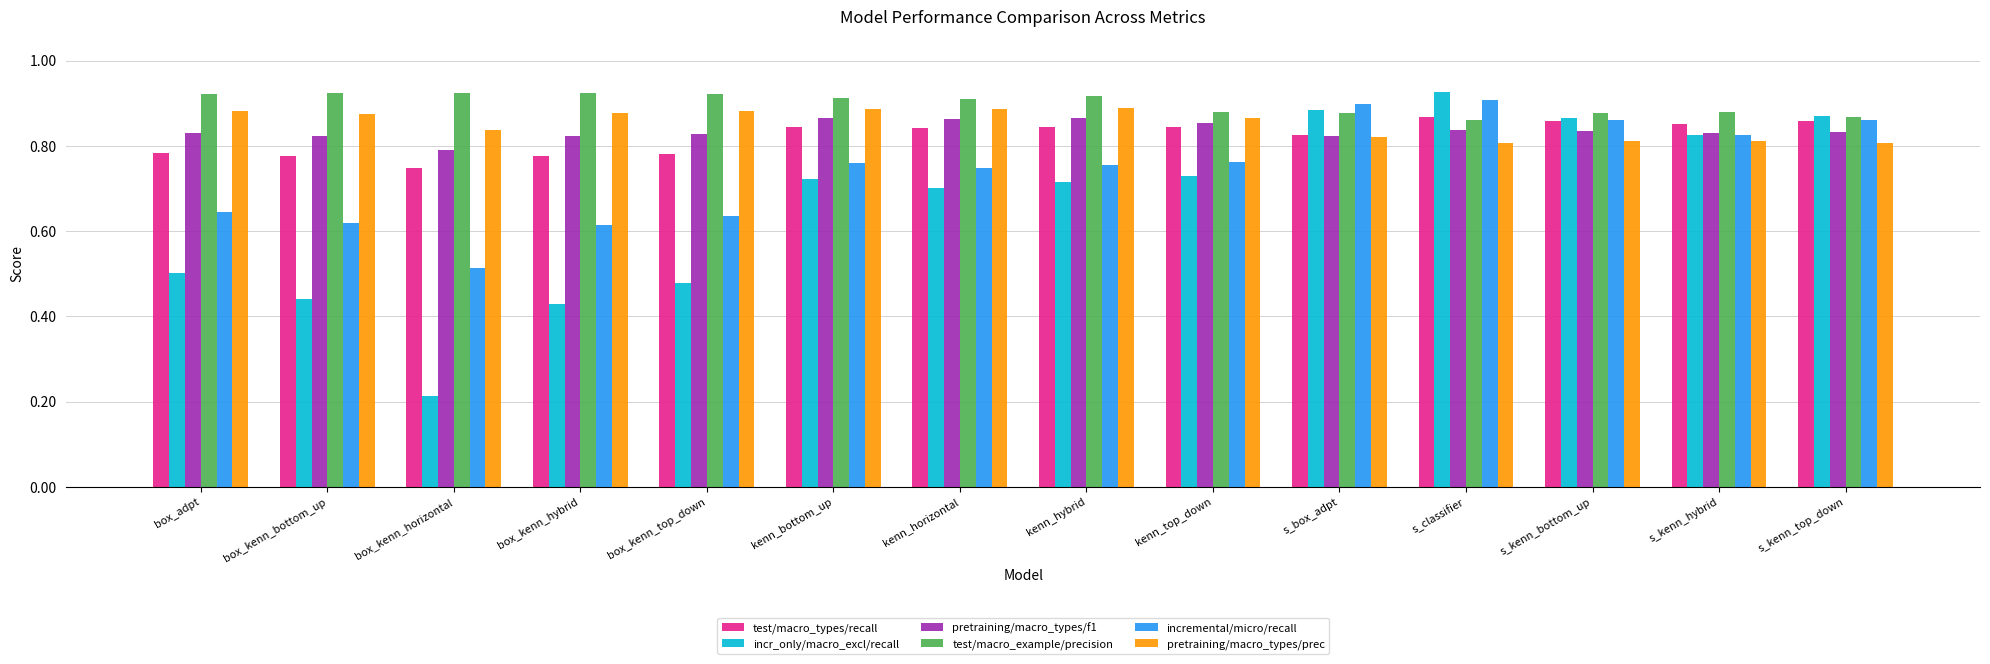

What is the total value across all series at s_box_adpt?

5.1